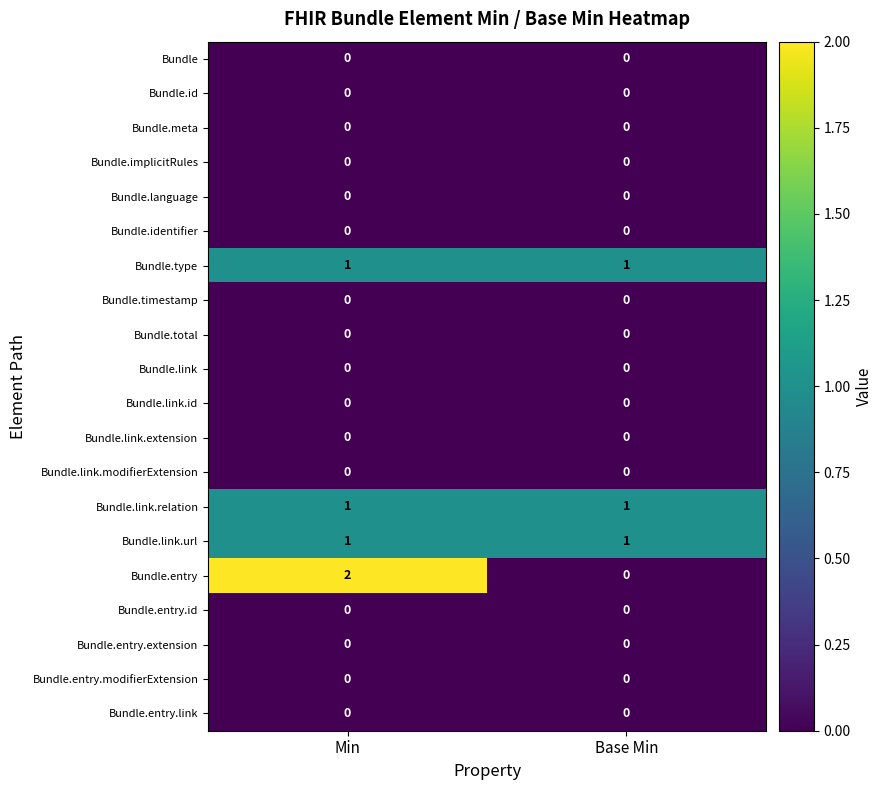

At which category is the sum across all series the highest?

Min